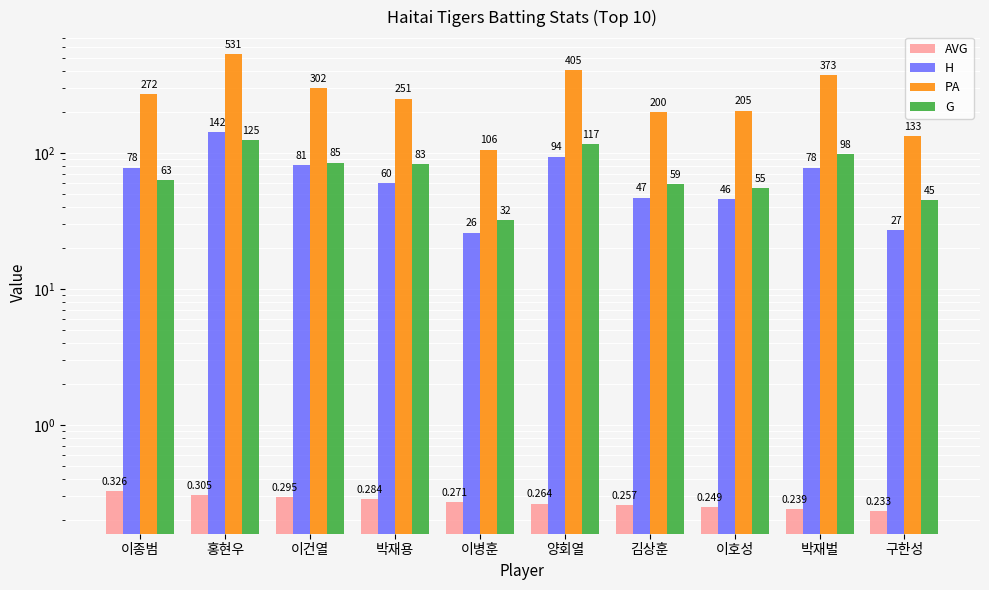

At 김상훈, list the series in order from smallest to largest.

AVG, H, G, PA